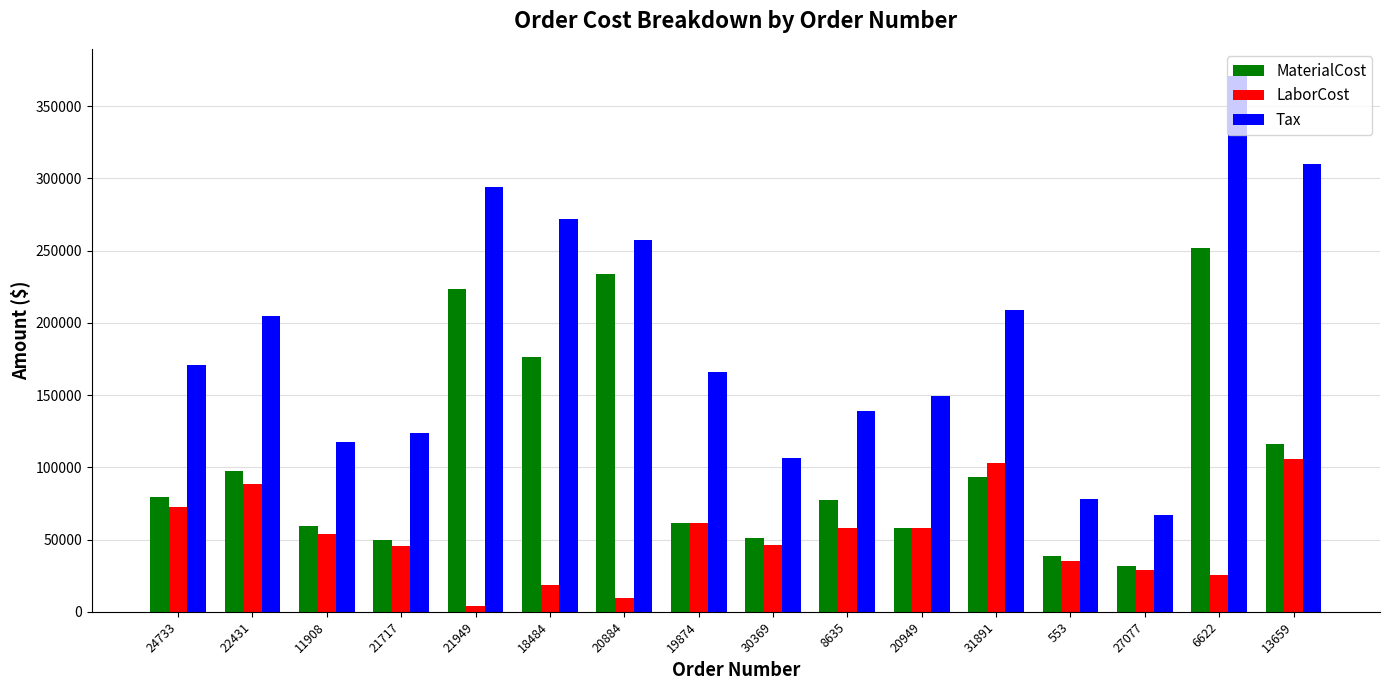

At how many categories does at least one series exceed 29097?

16